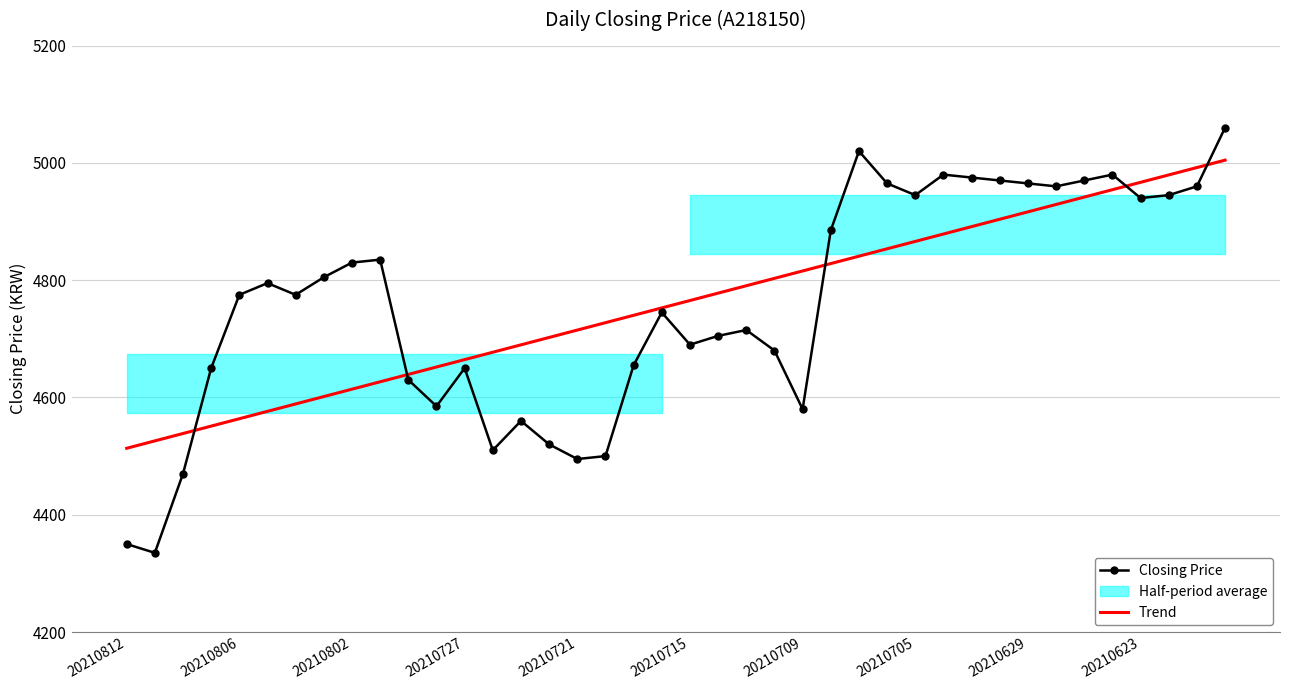

What is the value of the Closing Price point at the 7th from the left?

4775.0